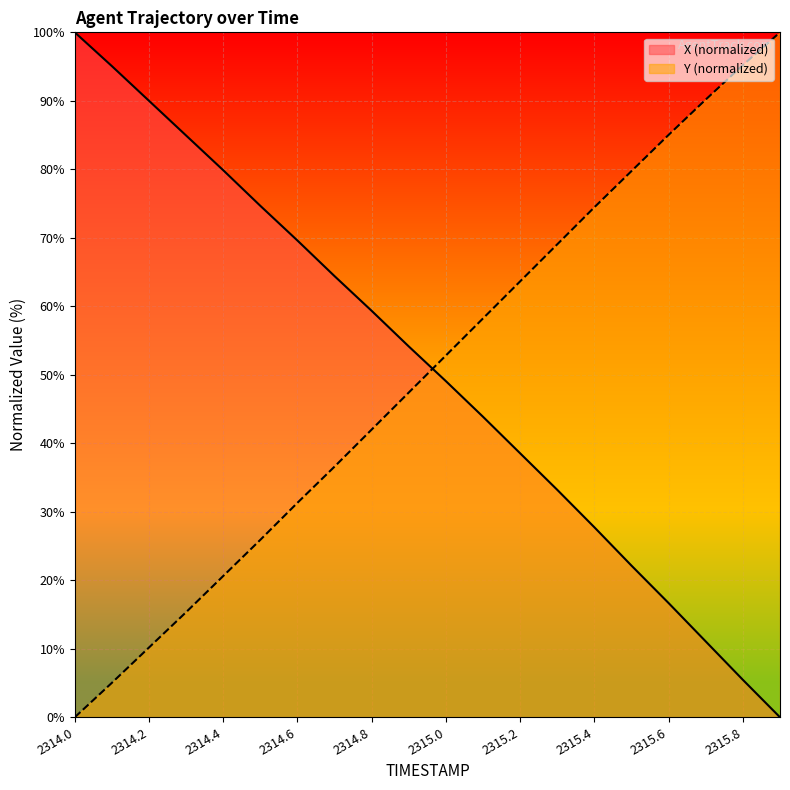

Where does the X series first go above 54?

2314.0